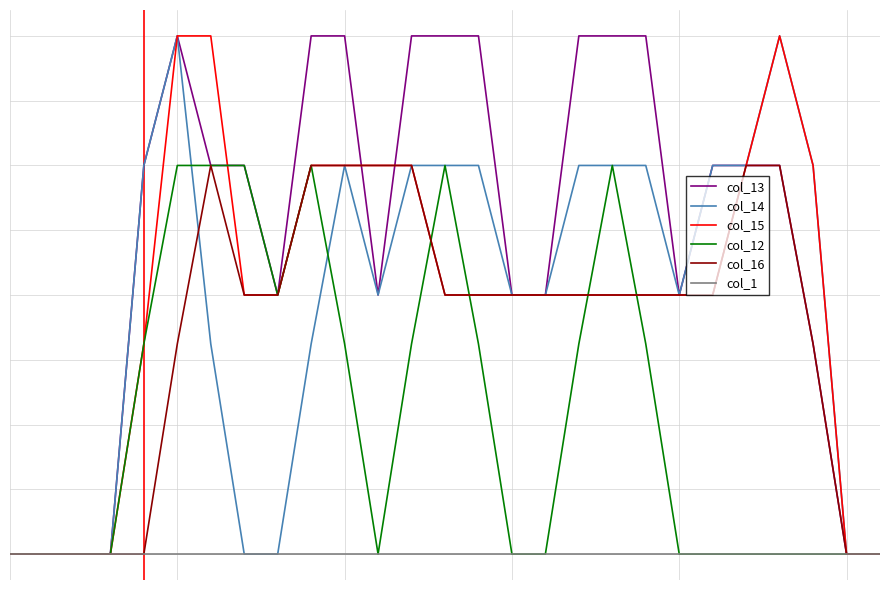

What are all the series names shown in the legend?

col_13, col_14, col_15, col_12, col_16, col_1